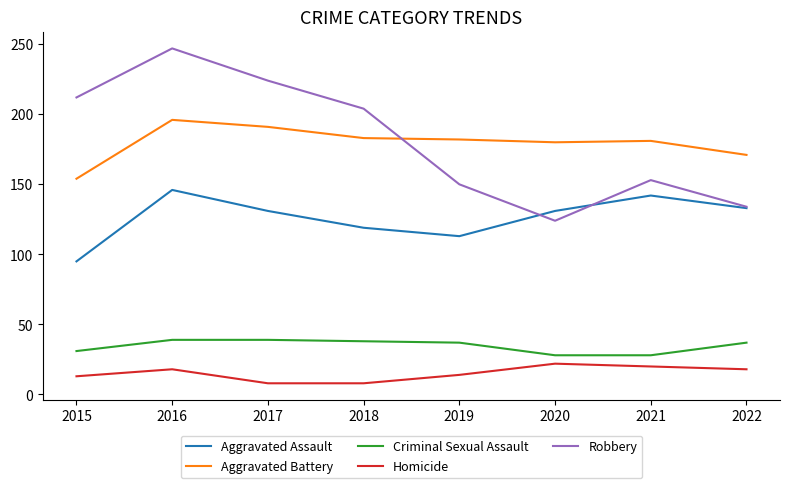

Is the value of Homicide at 2017 greater than the value of Aggravated Battery at 2021?

No